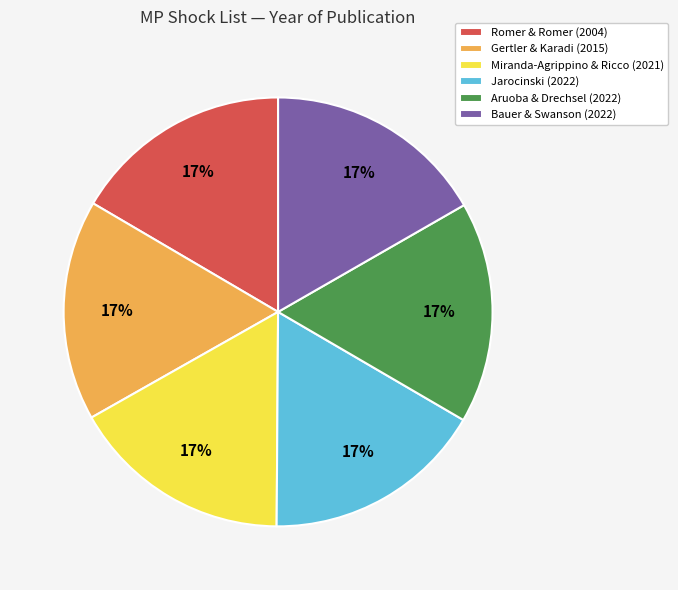

Is there a majority slice in this chart?

No